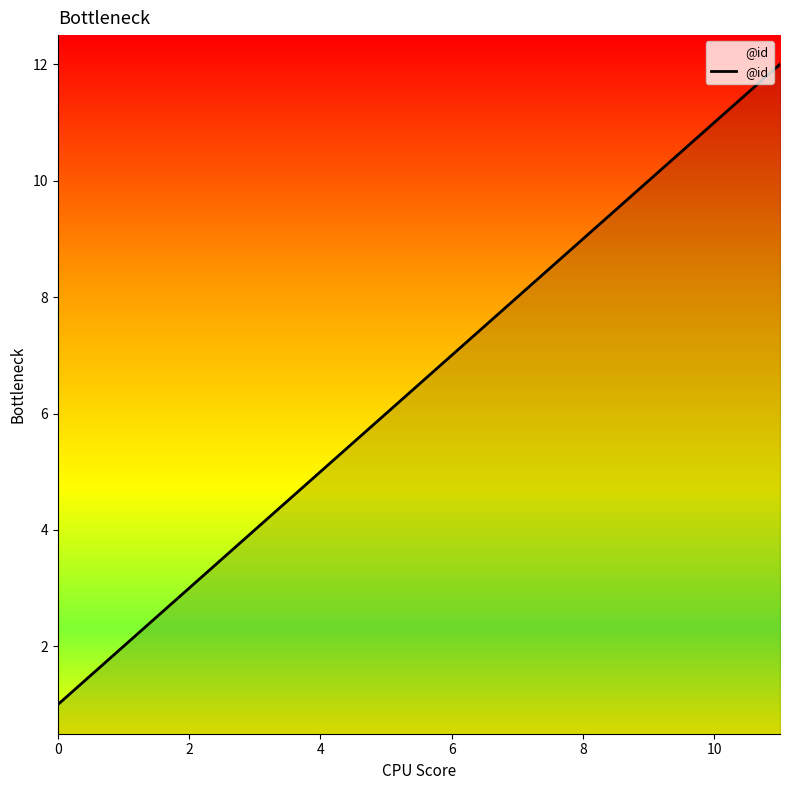

What is the greatest value displayed?

12